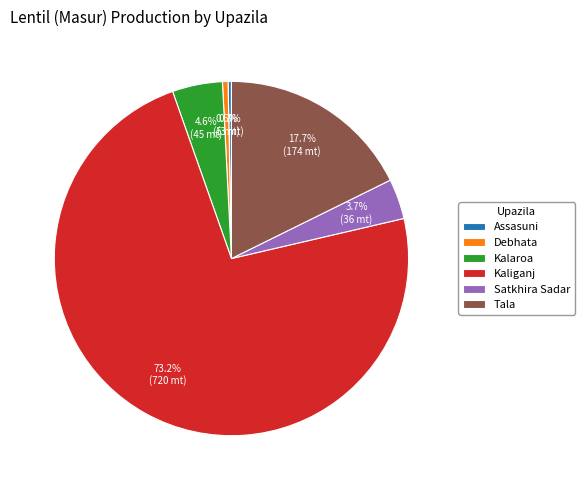

To the nearest percent, what is the difference between the Kalaroa and Satkhira Sadar slice percentages?

1%